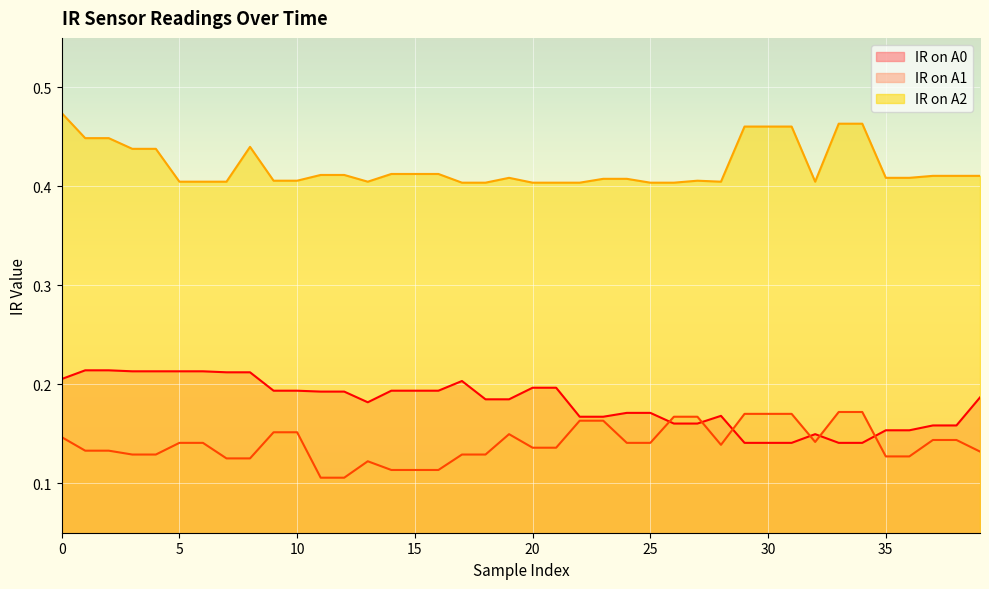

Reading left to right, what are all the values shown in this chart?

IR on A0: 0=0.2	1=0.2	2=0.2	3=0.2	4=0.2	5=0.2	6=0.2	7=0.2	8=0.2	9=0.2	10=0.2	11=0.2	12=0.2	13=0.2	14=0.2	15=0.2	16=0.2	17=0.2	18=0.2	19=0.2	20=0.2	21=0.2	22=0.2	23=0.2	24=0.2	25=0.2	26=0.2	27=0.2	28=0.2	29=0.1	30=0.1	31=0.1	32=0.1	33=0.1	34=0.1	35=0.2	36=0.2	37=0.2	38=0.2	39=0.2
IR on A1: 0=0.1	1=0.1	2=0.1	3=0.1	4=0.1	5=0.1	6=0.1	7=0.1	8=0.1	9=0.2	10=0.2	11=0.1	12=0.1	13=0.1	14=0.1	15=0.1	16=0.1	17=0.1	18=0.1	19=0.1	20=0.1	21=0.1	22=0.2	23=0.2	24=0.1	25=0.1	26=0.2	27=0.2	28=0.1	29=0.2	30=0.2	31=0.2	32=0.1	33=0.2	34=0.2	35=0.1	36=0.1	37=0.1	38=0.1	39=0.1
IR on A2: 0=0.5	1=0.4	2=0.4	3=0.4	4=0.4	5=0.4	6=0.4	7=0.4	8=0.4	9=0.4	10=0.4	11=0.4	12=0.4	13=0.4	14=0.4	15=0.4	16=0.4	17=0.4	18=0.4	19=0.4	20=0.4	21=0.4	22=0.4	23=0.4	24=0.4	25=0.4	26=0.4	27=0.4	28=0.4	29=0.5	30=0.5	31=0.5	32=0.4	33=0.5	34=0.5	35=0.4	36=0.4	37=0.4	38=0.4	39=0.4